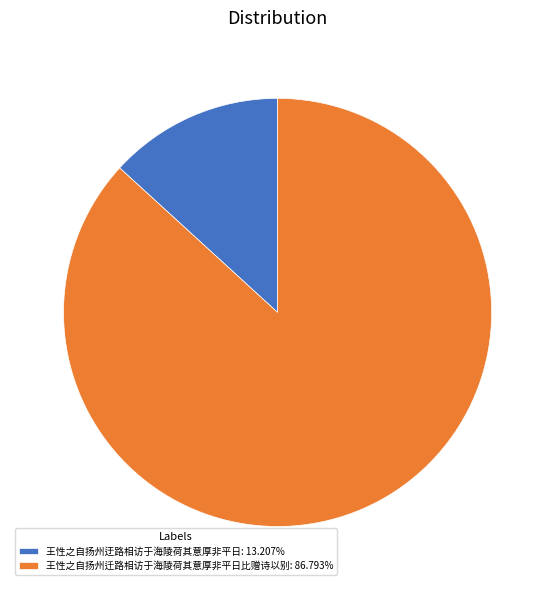

Do 王性之自扬州迁路相访于海陵荷其意厚非平日比赠诗以别: 86.793% and 王性之自扬州迂路相访于海陵荷其意厚非平日: 13.207% together represent more than half of the pie?

Yes